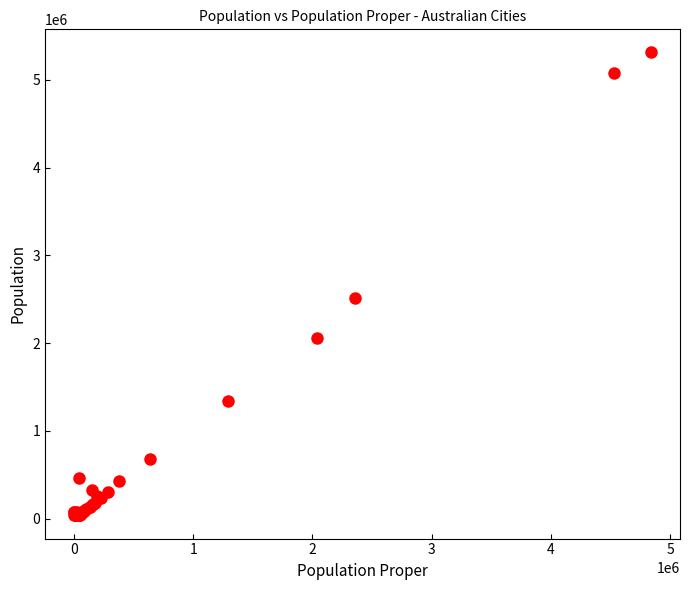

What Y value in the scatter plot is closest to 2674255?

2514184